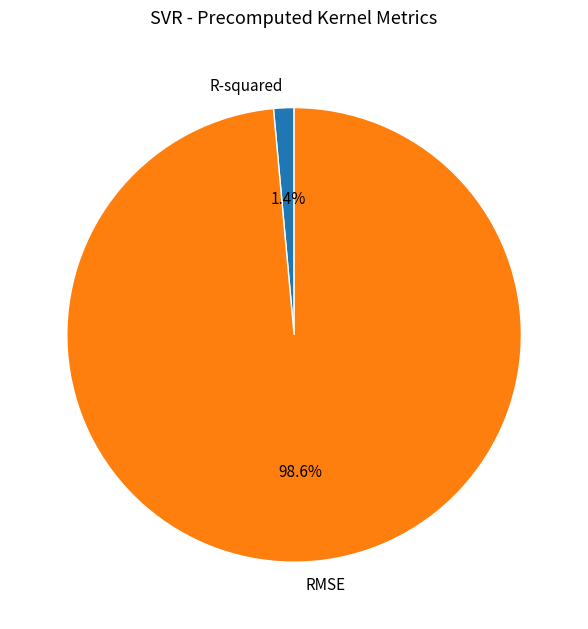

Which slice is the largest?

RMSE